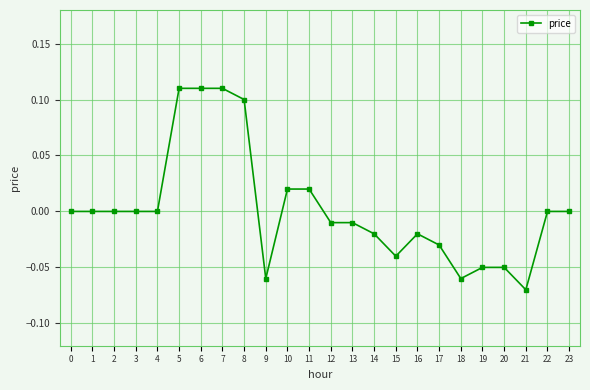

At which category does the chart reach its minimum across all series?

21